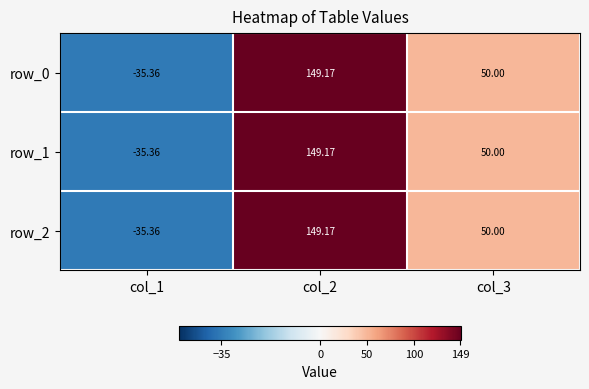

Which series has the largest range (max minus min)?

row_2